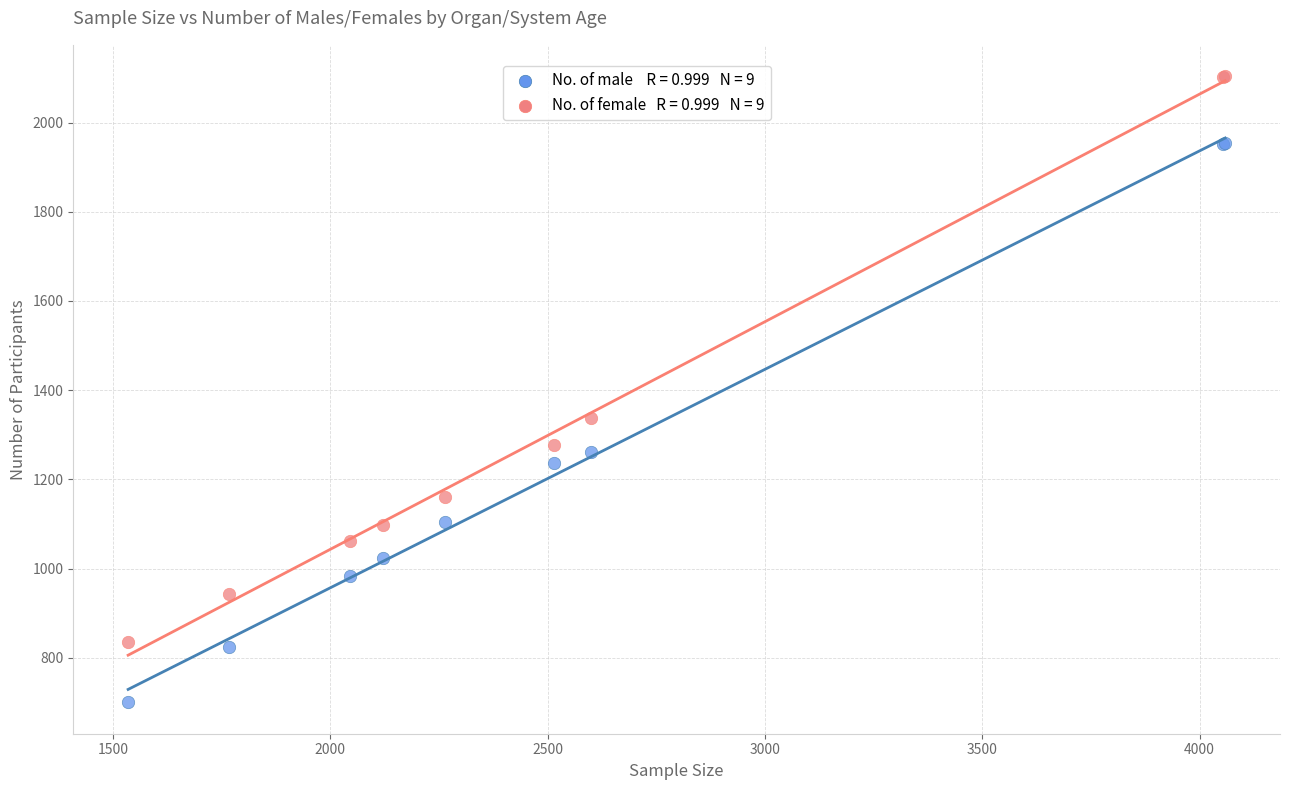

Across all series, what Y value is closest to 1402?

1338